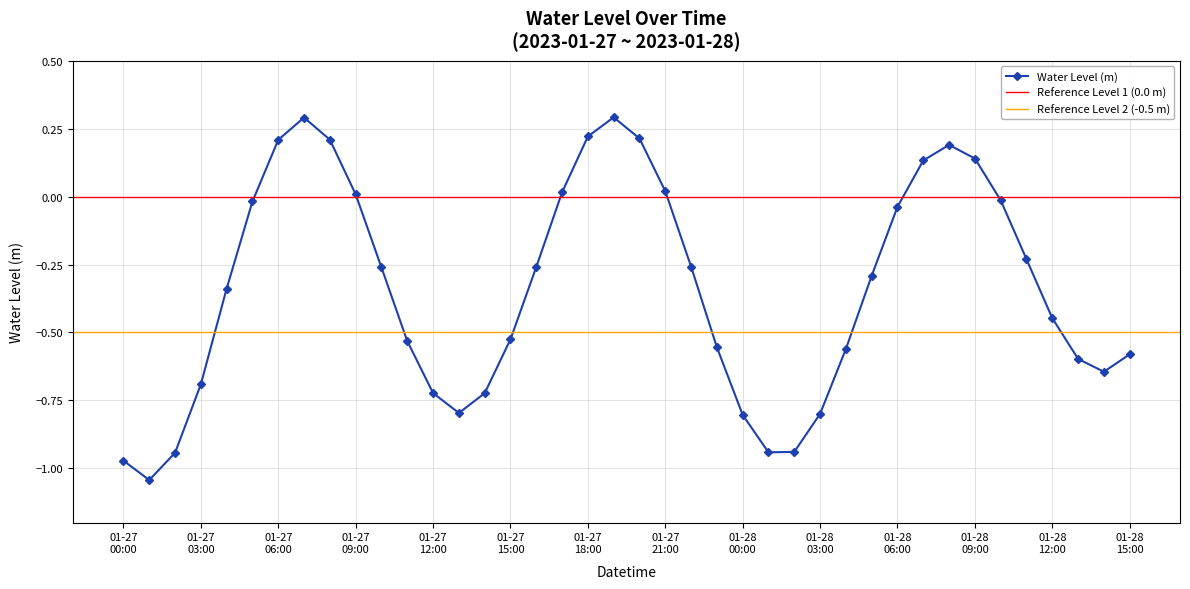

Read the value at 2023-01-28 05:00:00.

-0.3